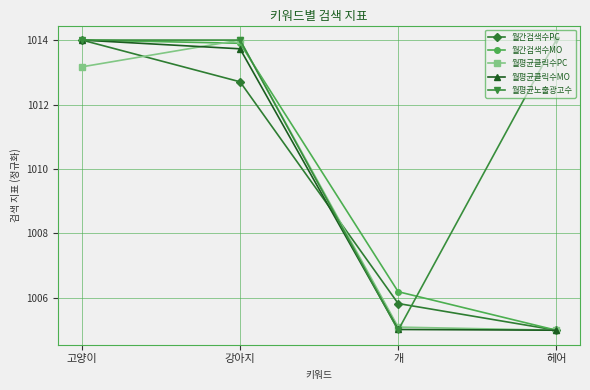

The 월평균클릭수MO series shows 1367.8 at 강아지. True or false?

False